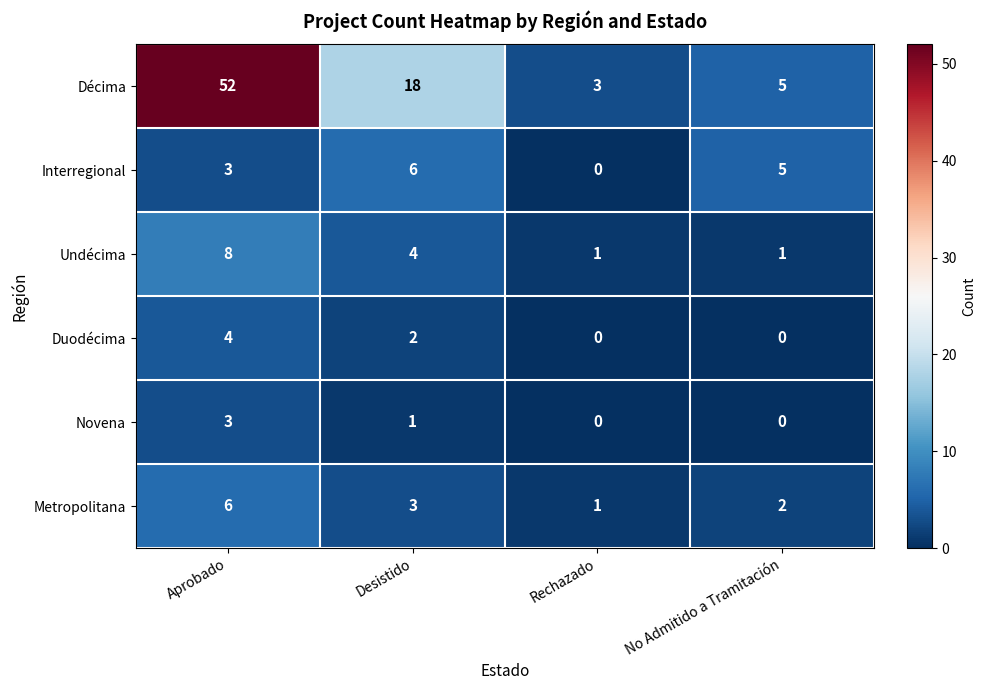

Between Aprobado and No Admitido a Tramitación, which series saw the biggest shift?

Décima